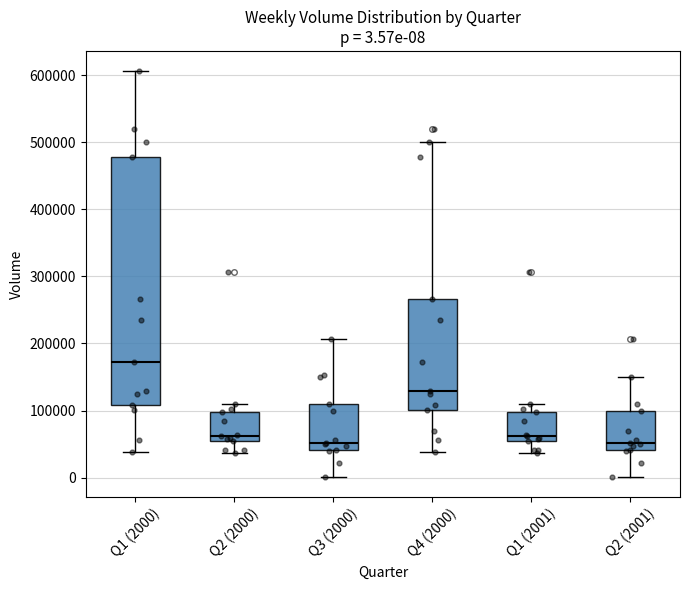

Comparing the boxes themselves (not the whiskers), which one is the tallest?

Q1 (2000)